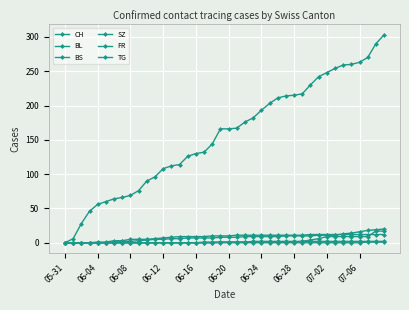

How many categories are shown in the chart?

40